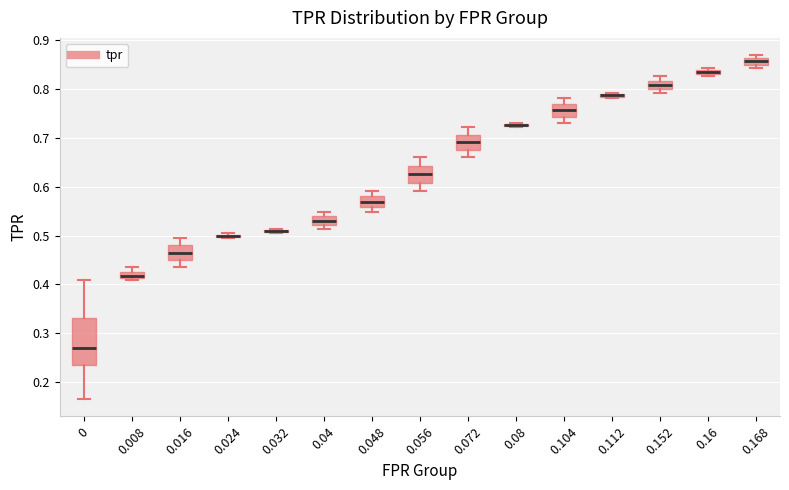

Where does the lower whisker of the box at x = 0.056 end on the y-axis? The values are not printed on the chart, so give them approximately, as read against the axis.

0.59